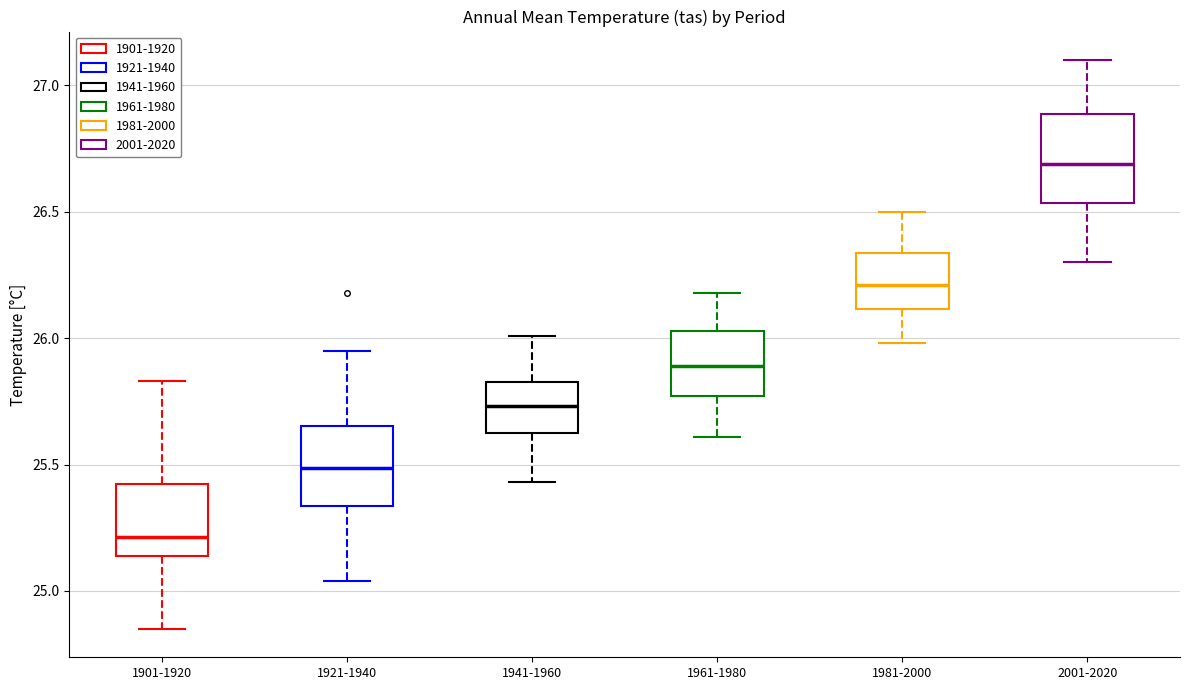

Which box has the lowest median line?

1901-1920